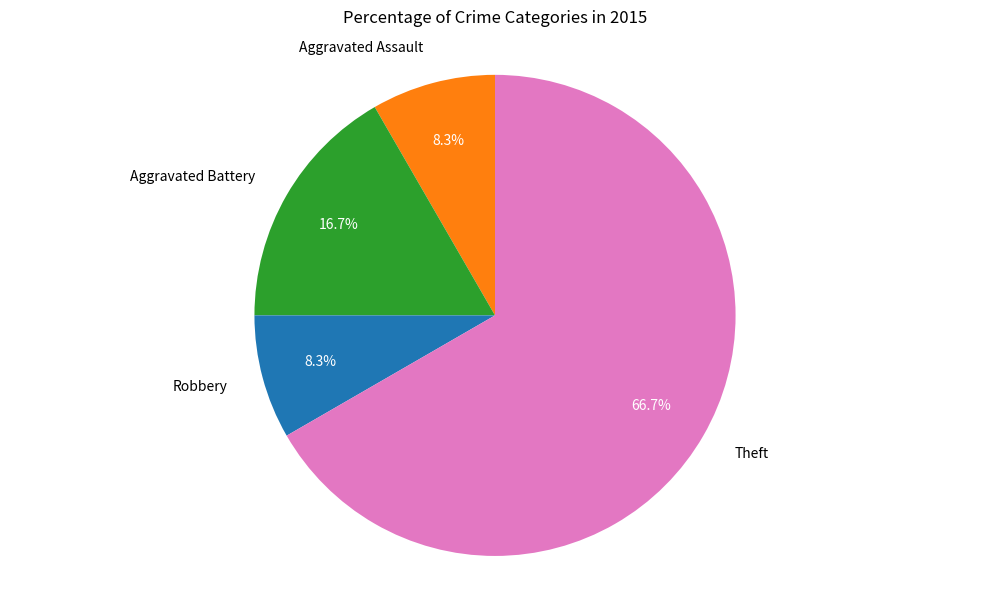

How many slices are in this pie chart?

4